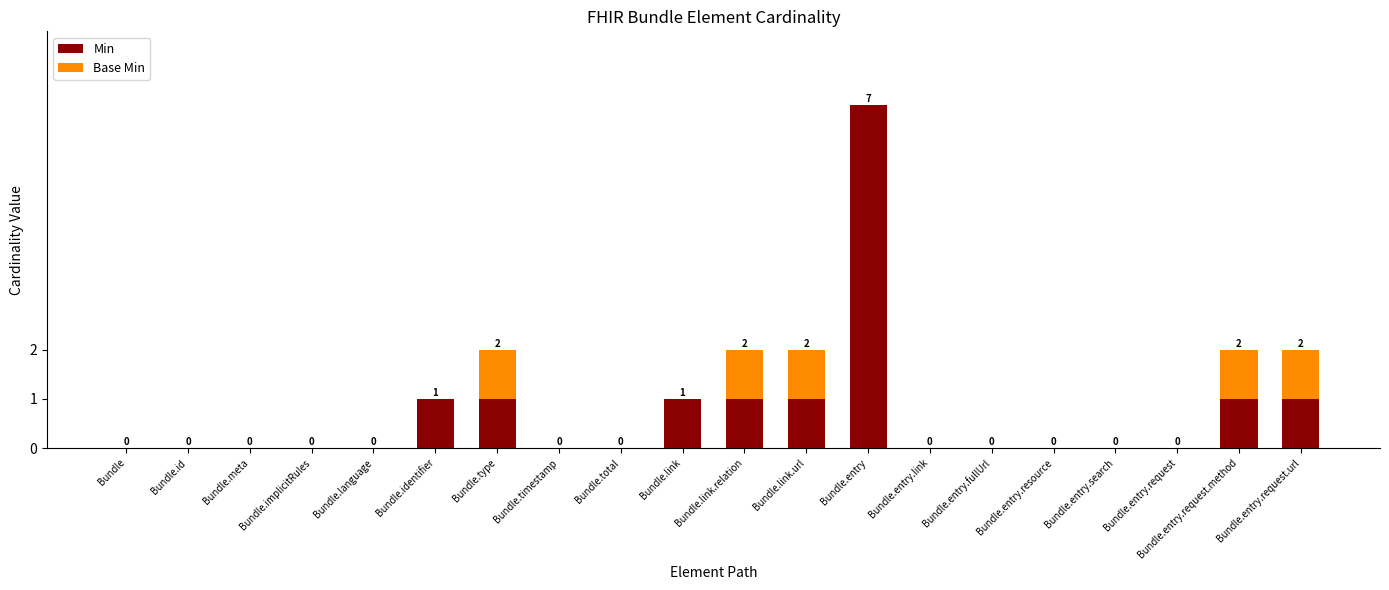

What is the sum of the Min values at Bundle.entry.request.url and Bundle.entry.resource?

1